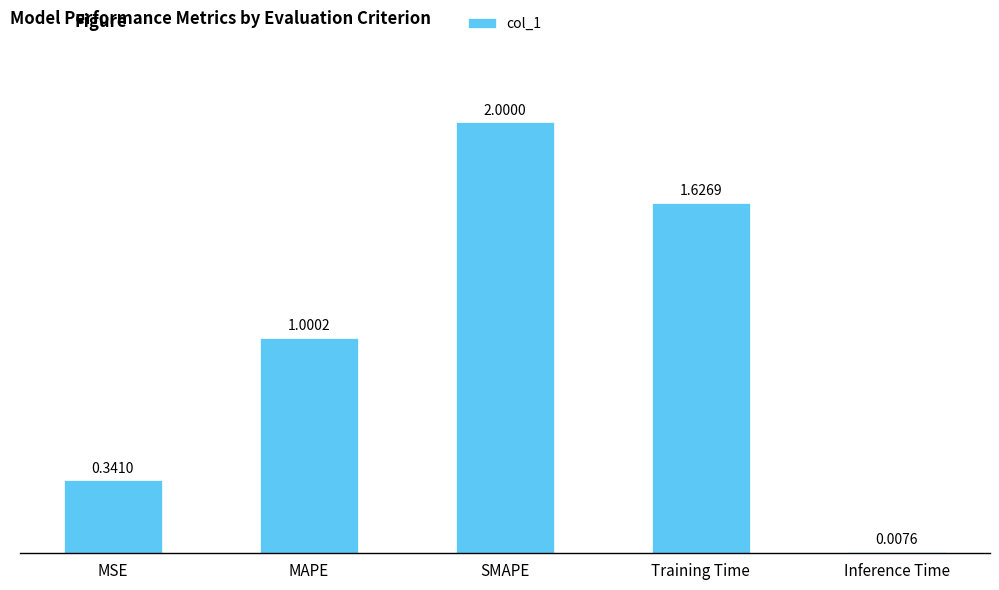

Are the bars grouped side by side (vs. stacked)?

No